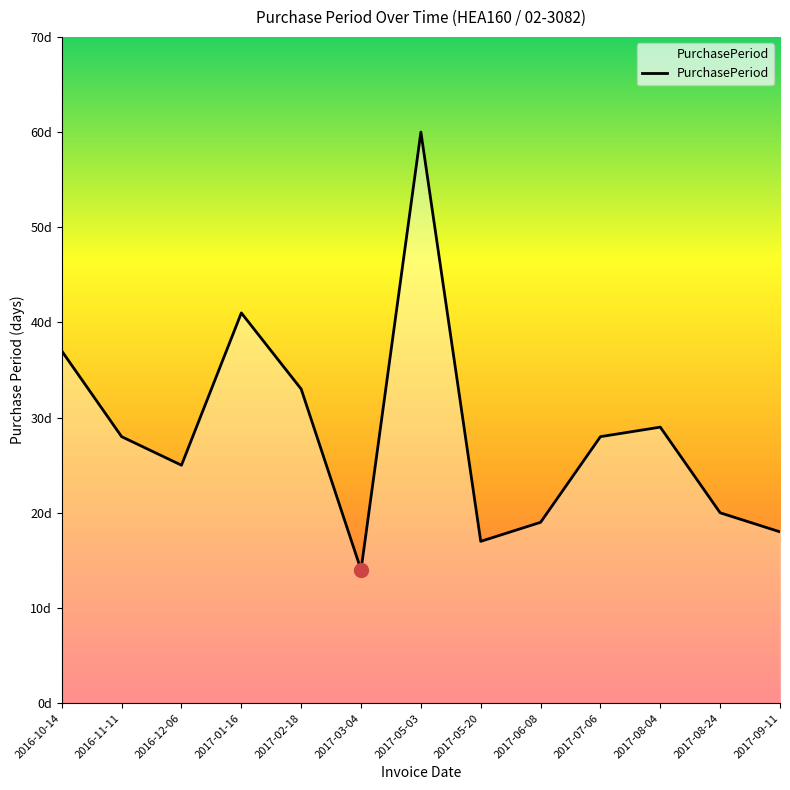

Reading left to right, what are all the values shown in this chart?

37	28	25	41	33	14	60	17	19	28	29	20	18